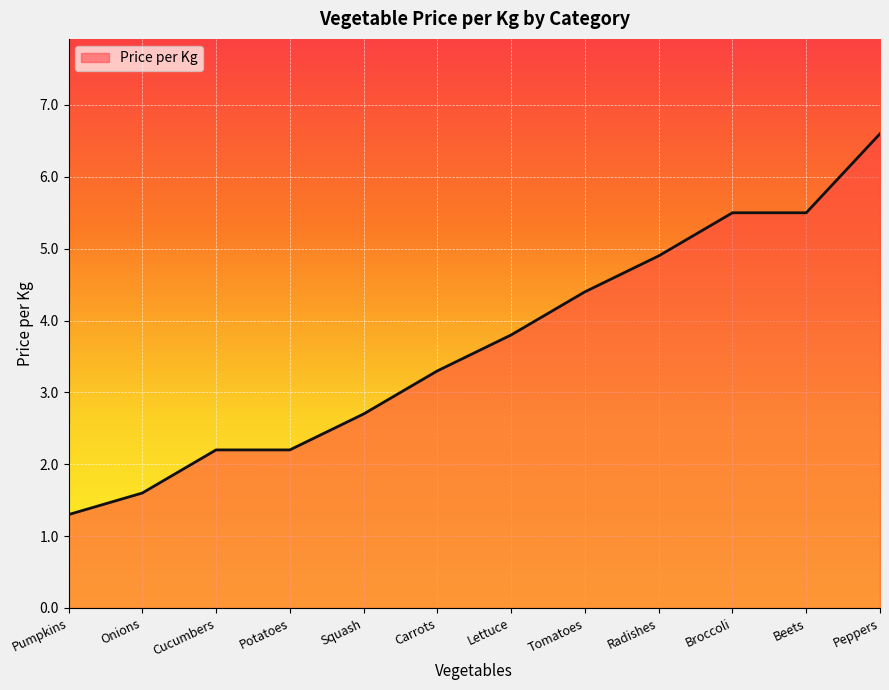

Which label corresponds to the largest value in the chart?

Peppers